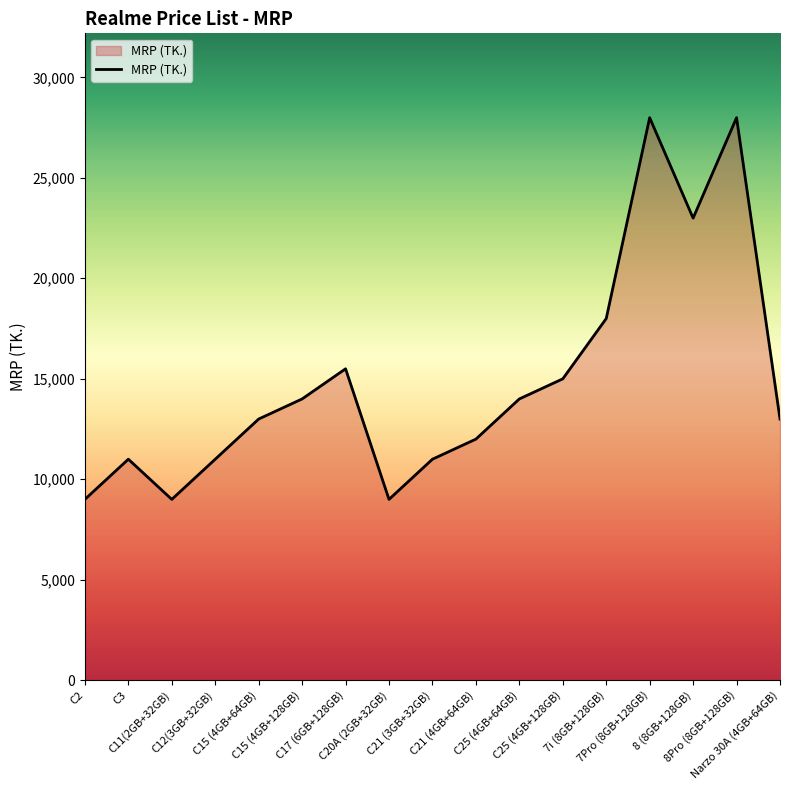

How many categories are shown in the chart?

17